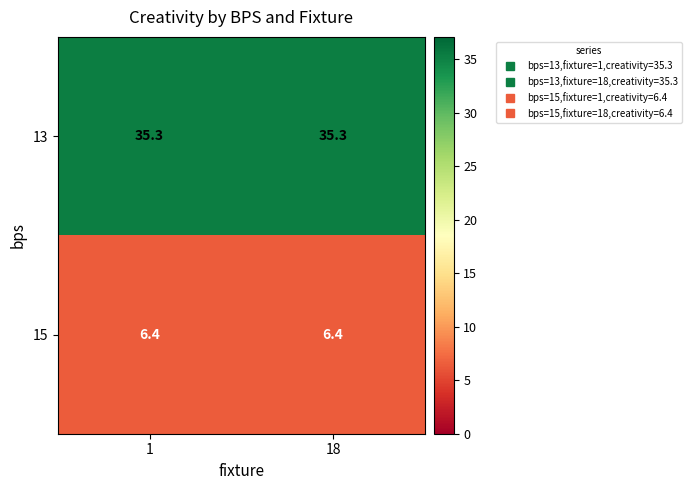

What is the total value across all series at 18?

41.7